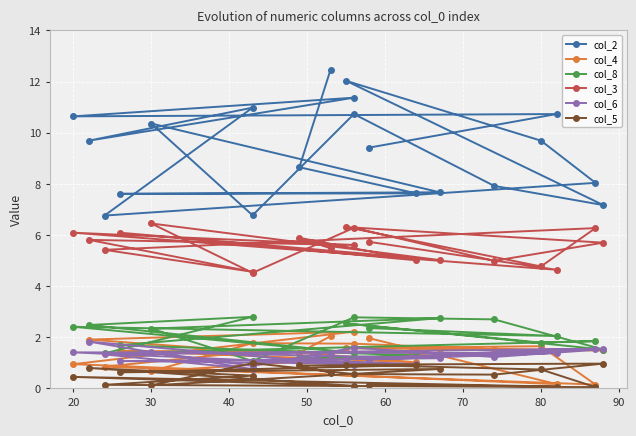

At how many categories does at least one series exceed 1?

20